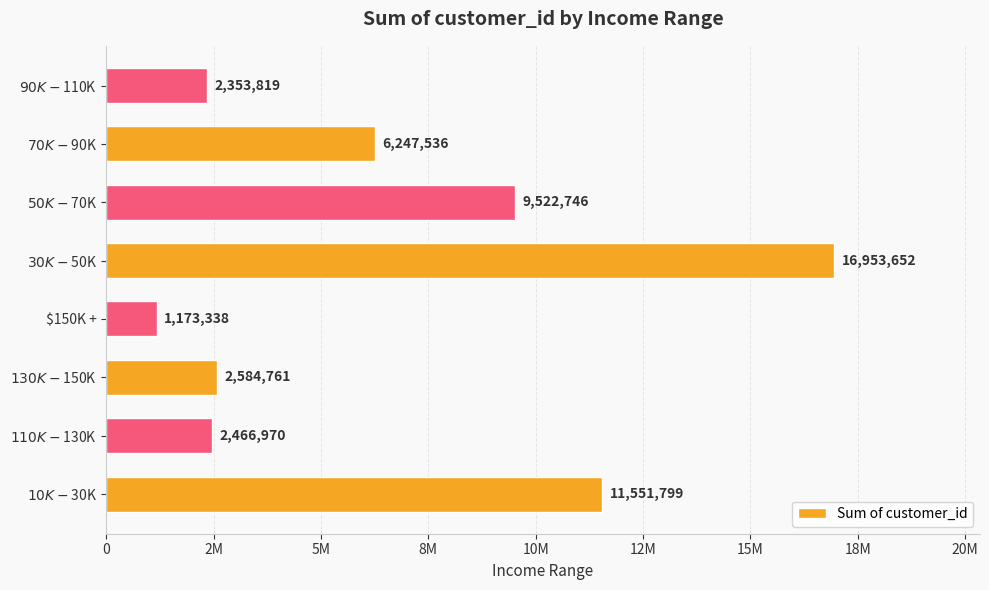

Does the chart contain any negative values?

No